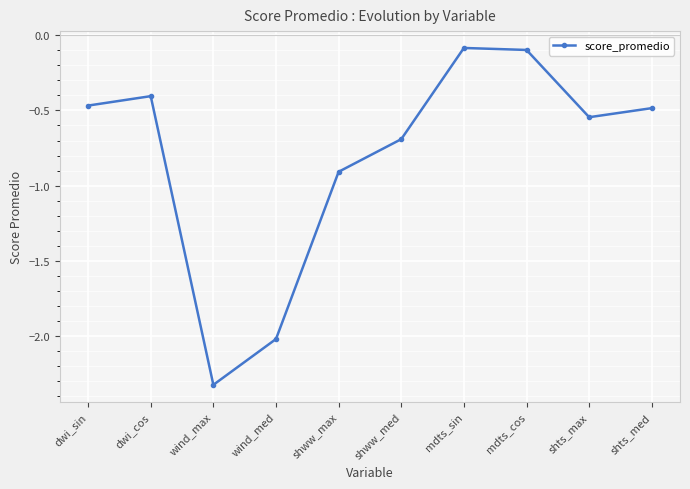

At which category does the data reach its first local valley?

wind_max